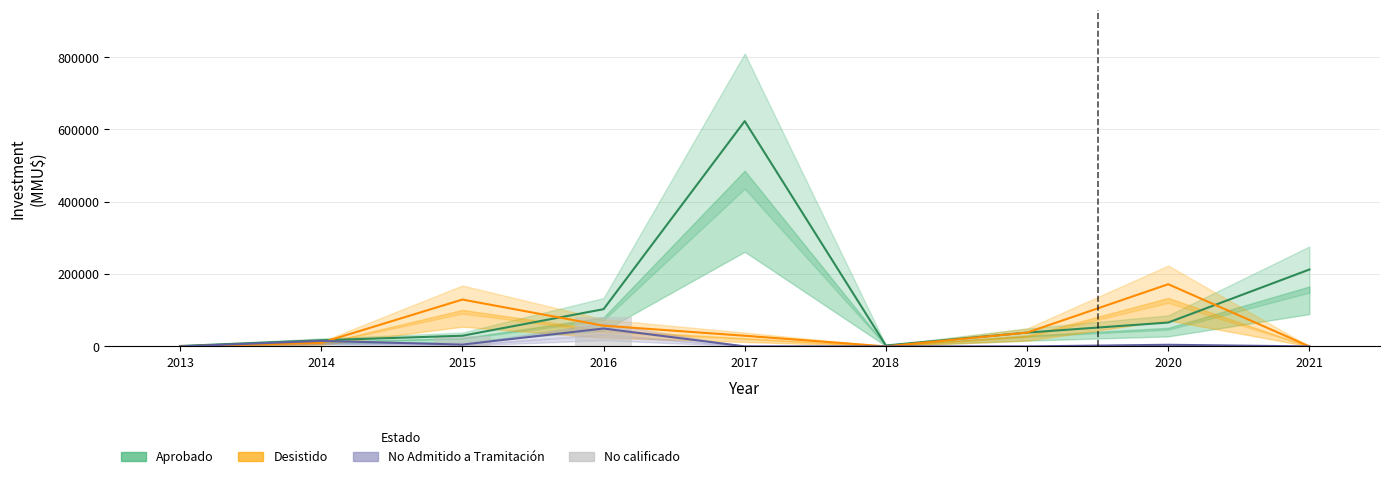

Which series has the largest total across all categories?

Aprobado